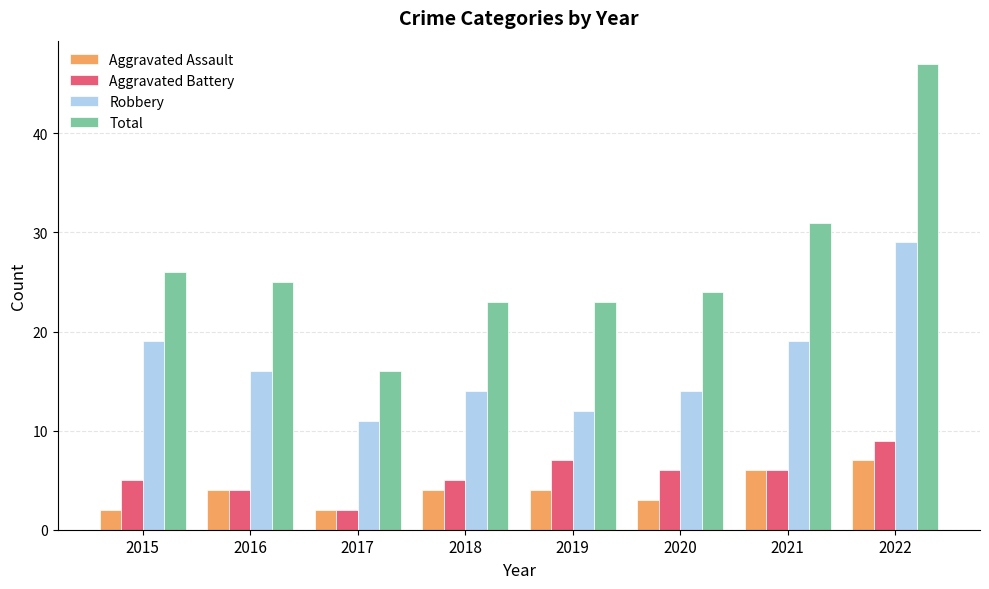

The Aggravated Battery series shows 5 at 2015. True or false?

True